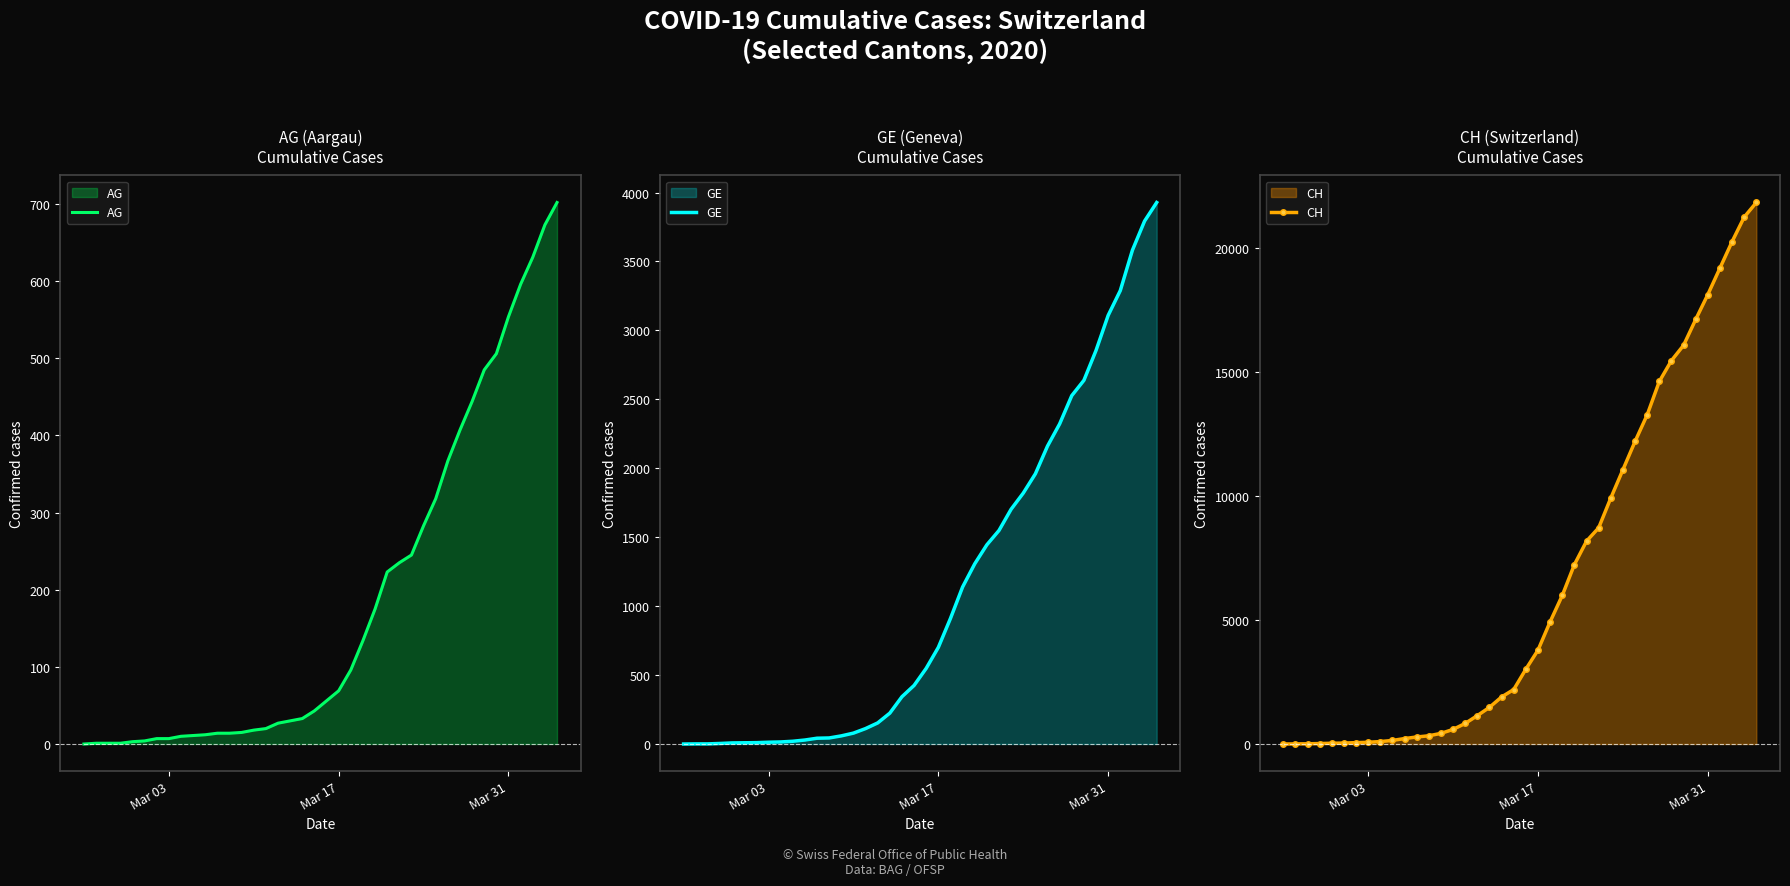

What are all the series names shown in the legend?

AG, GE, CH